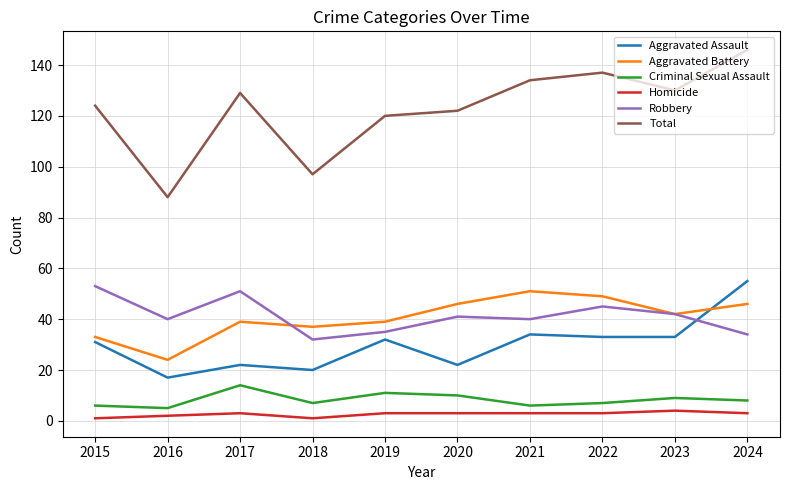

What is the sum of all Total values?

1227